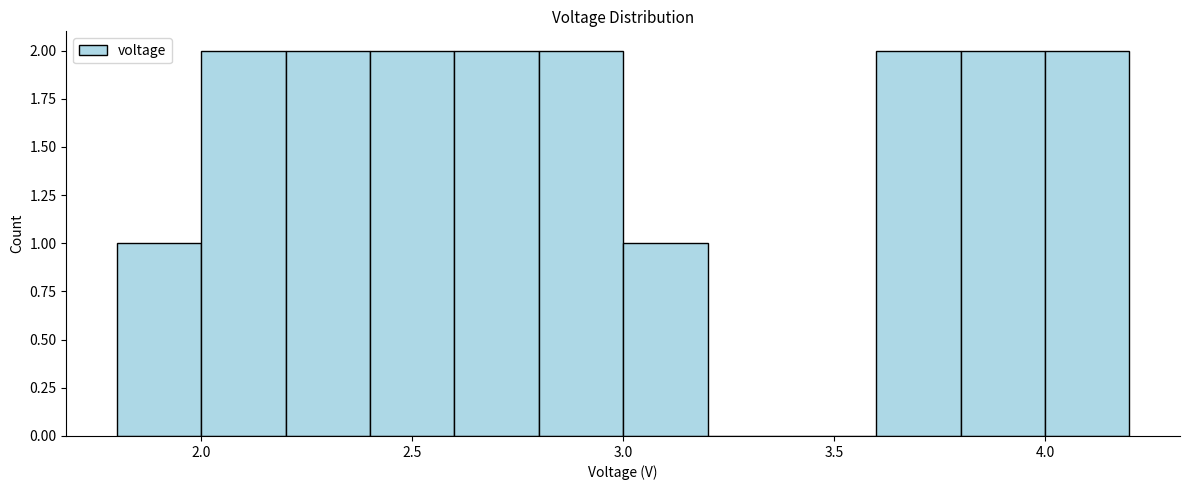

How tall is the bar that spans 3.8 to 4.0 on the x-axis? The values are not printed on the chart, so give them approximately, as read against the axis.

2